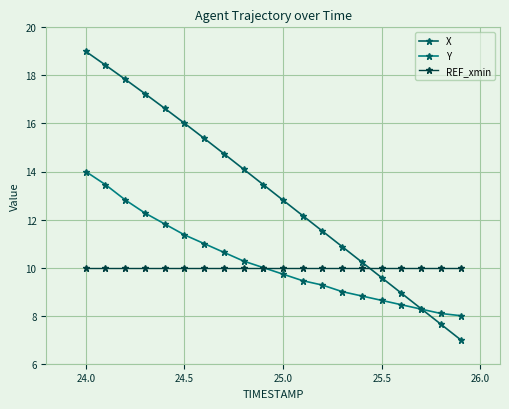

Does the chart display data point markers on the line(s)?

Yes